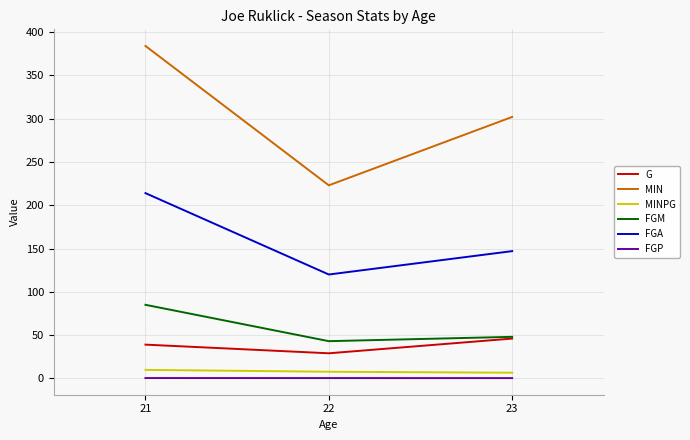

At which label does G reach its minimum?

22